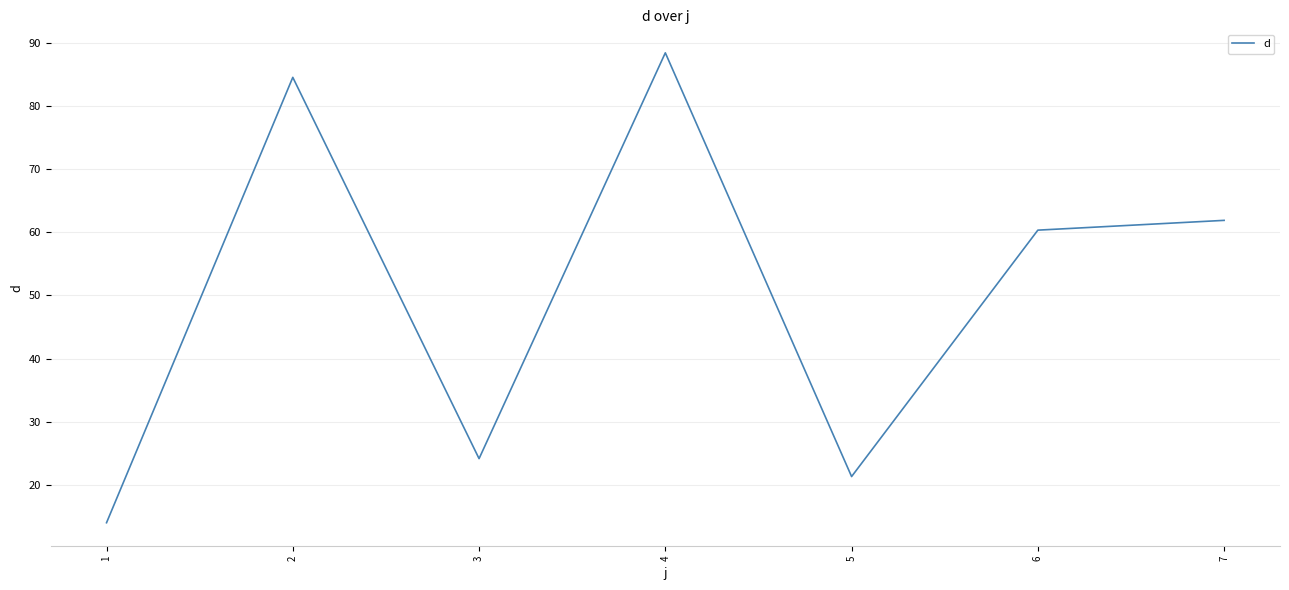

Is it true that the value at 2 is 84.6?

True